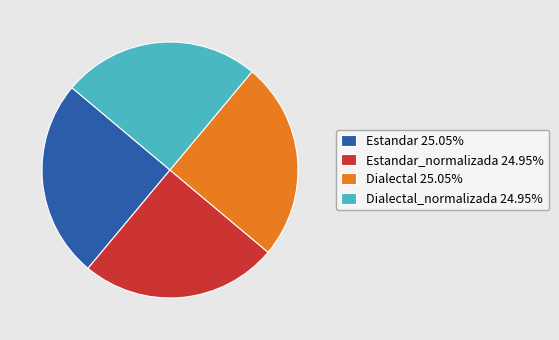

How many slices are in this pie chart?

4